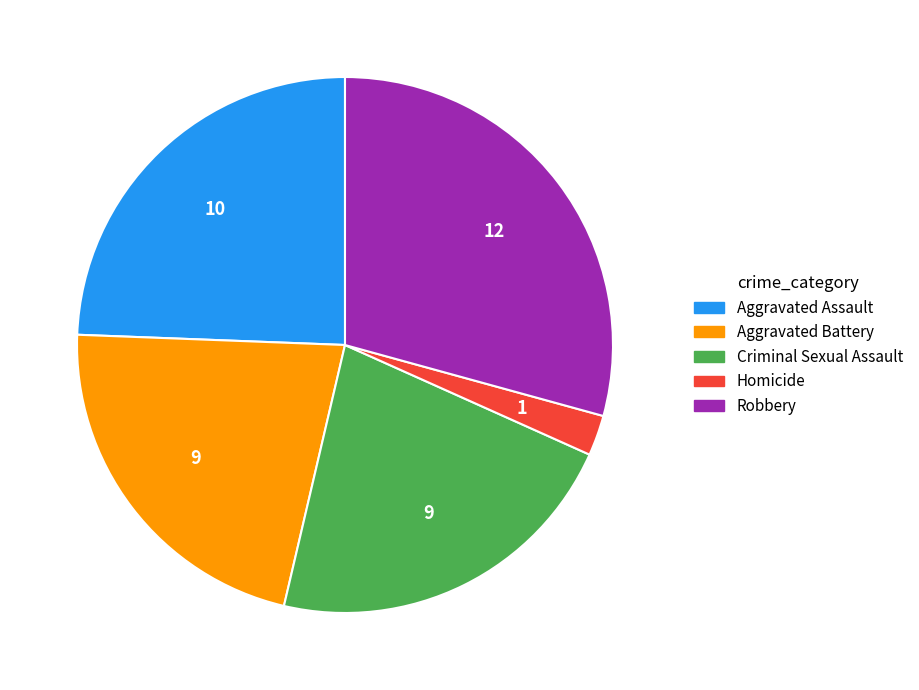

True or false: Aggravated Battery accounts for 22% of the total.

True